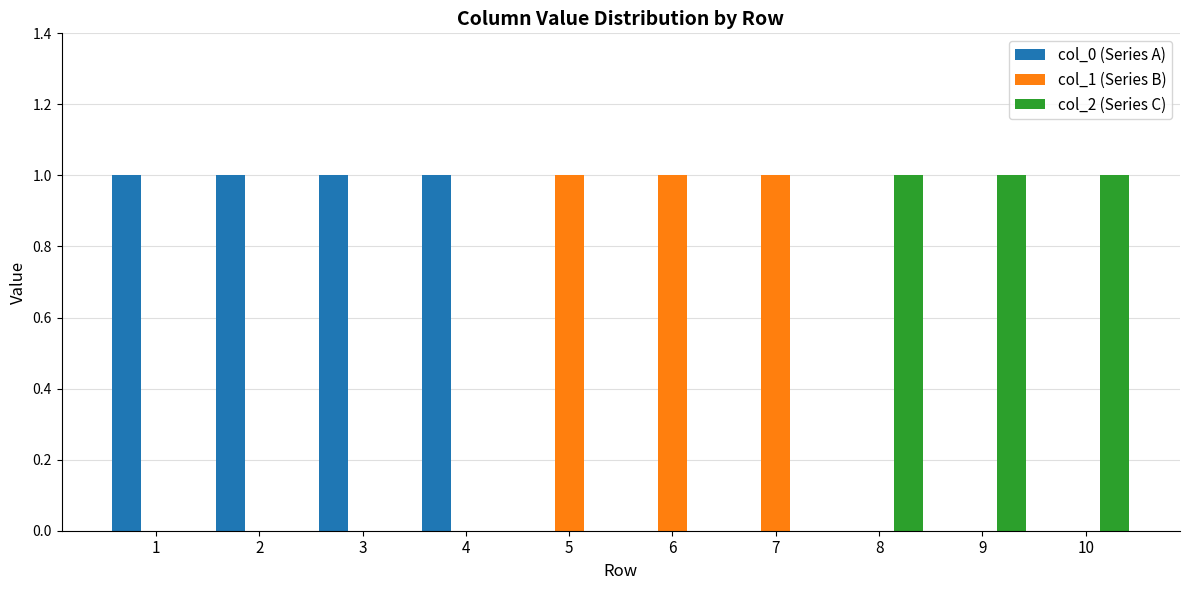

How many groups of bars are there?

10